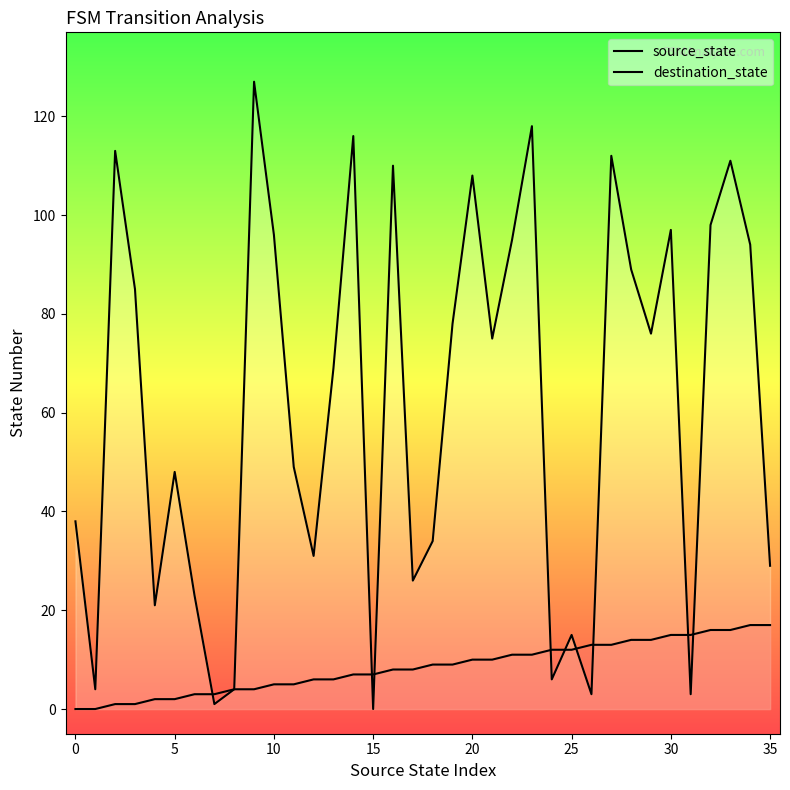

True or false: source_state has more than 0 points higher than both neighbors.

False